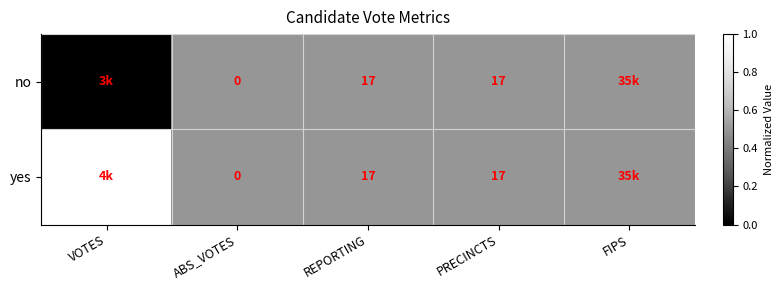

True or false: yes has a value of 5.0 at REPORTING.

False